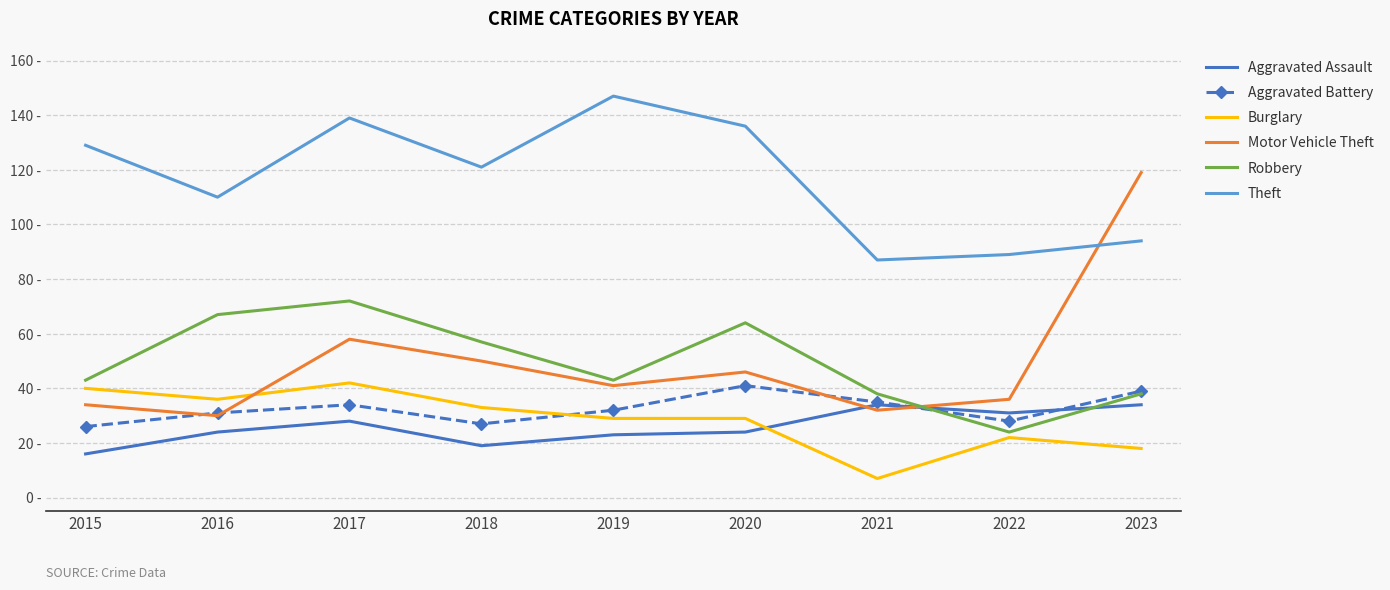

Between 2020 and 2021, which series saw the biggest shift?

Theft